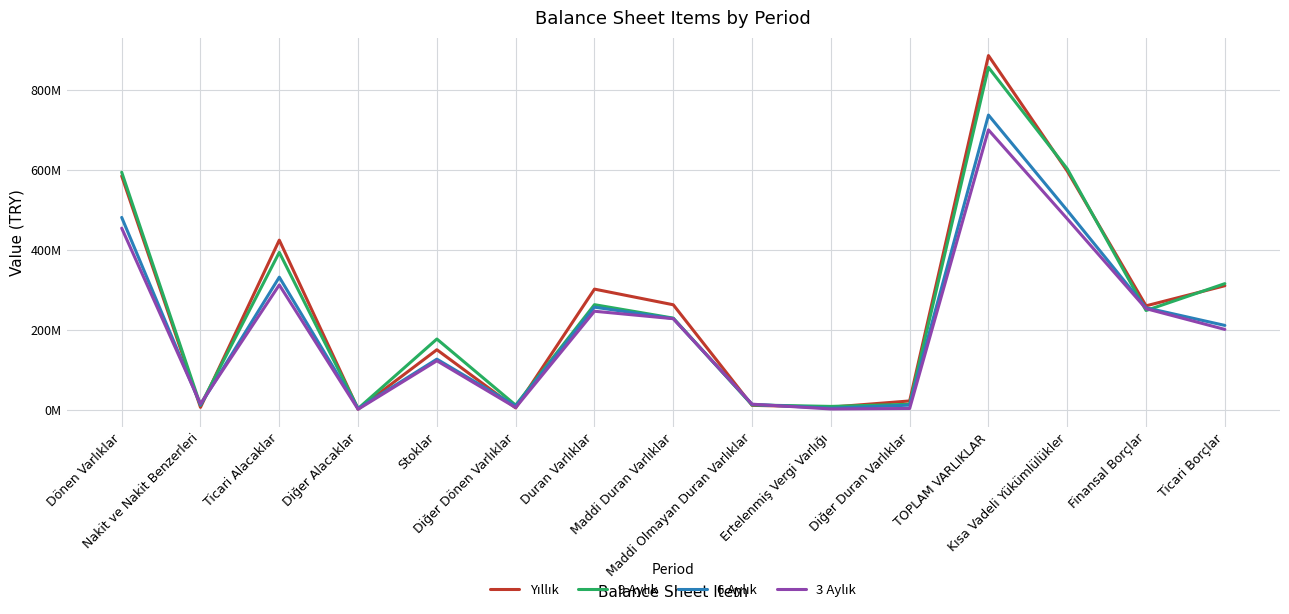

What position from the left is Diğer Dönen Varlıklar?

6